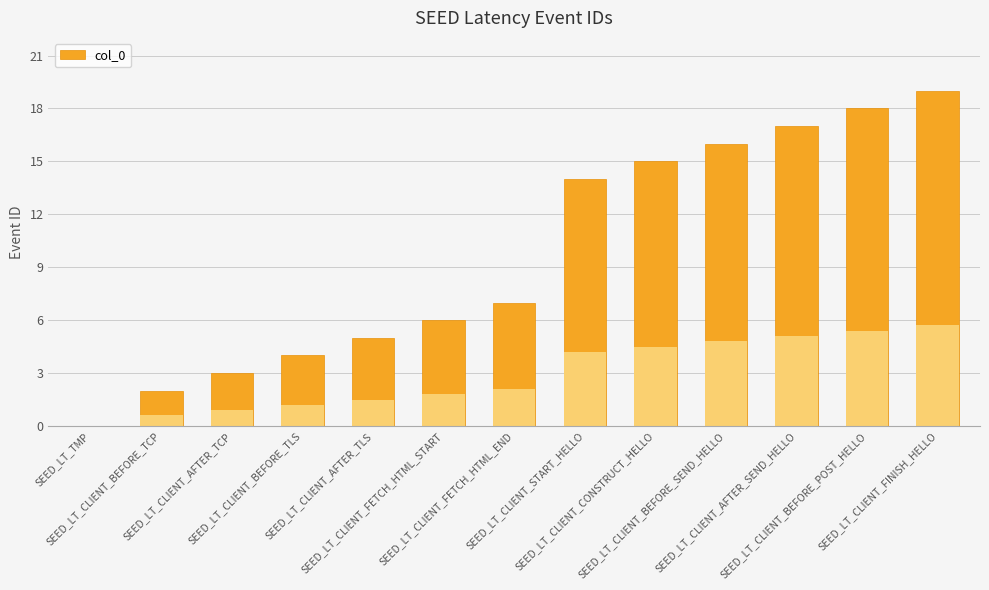

The value at SEED_LT_CLIENT_FINISH_HELLO is 19. True or false?

True